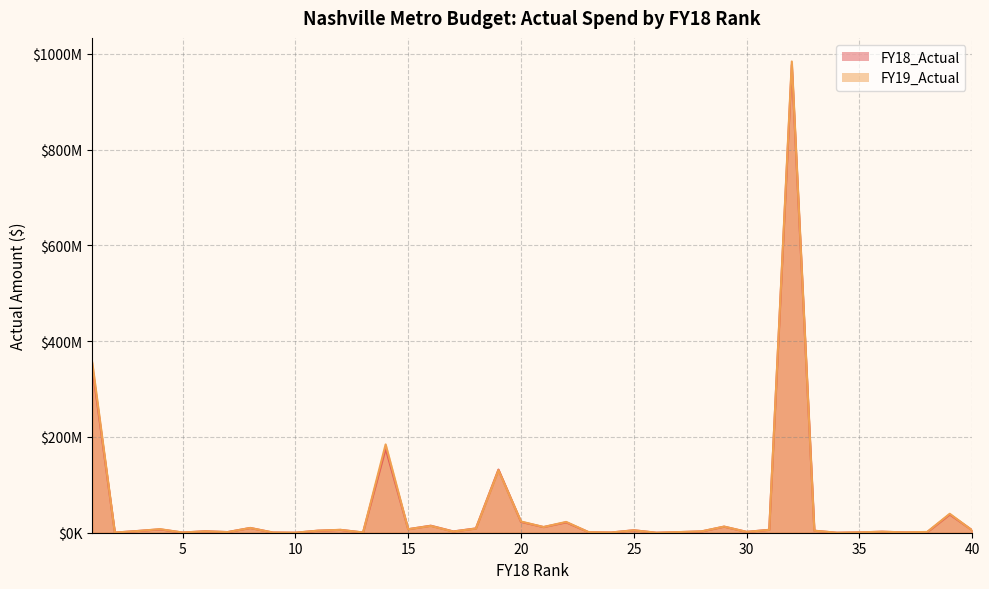

What is the difference between the second highest and minimum values in the FY19_Actual series?

355279492.2